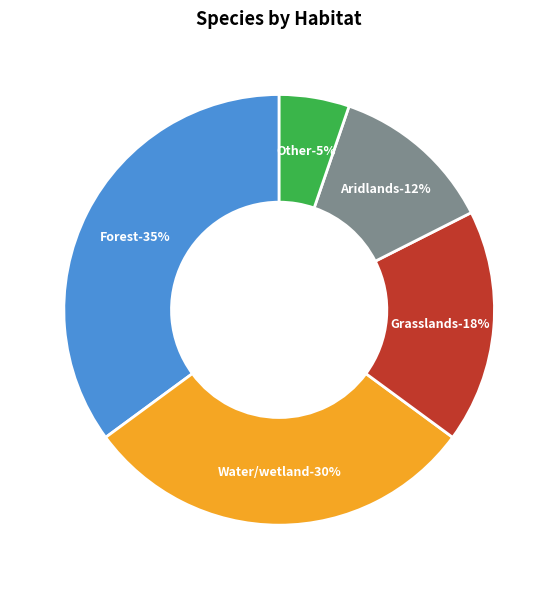

Which category has the biggest portion of the pie?

Forest